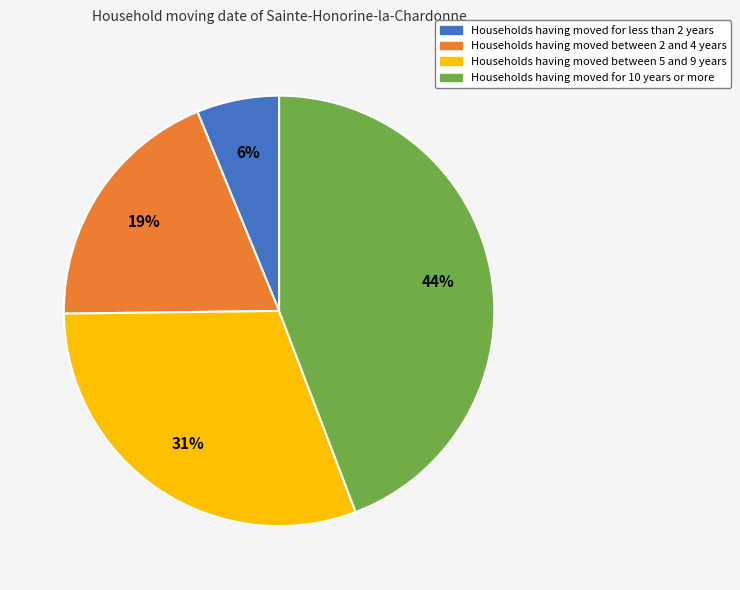

Count the number of slices in the pie.

4